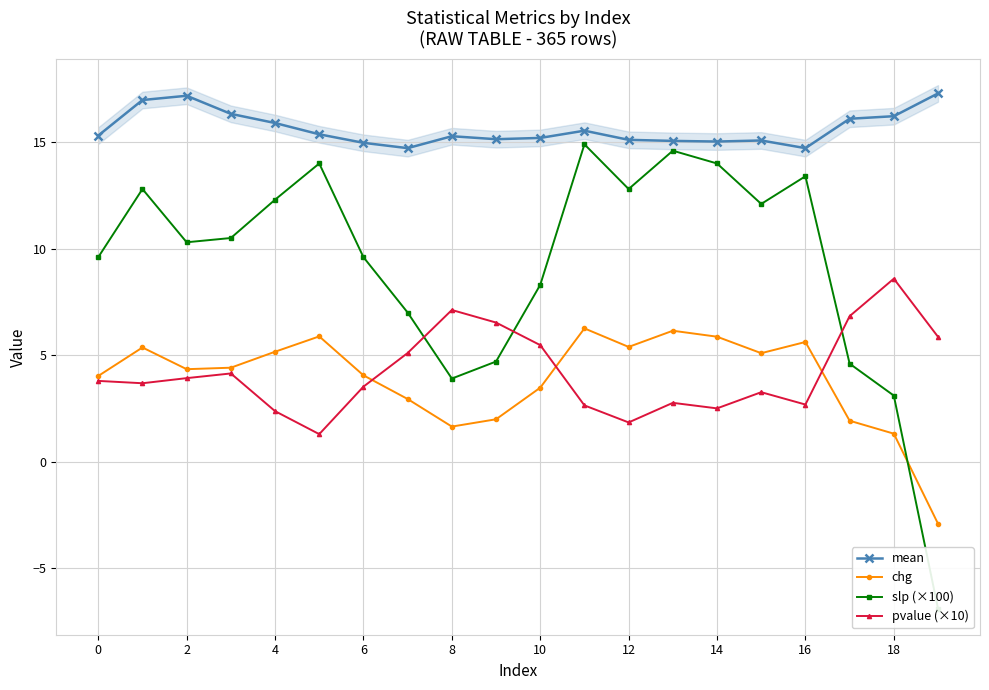

At which category is the sum across all series the highest?

11